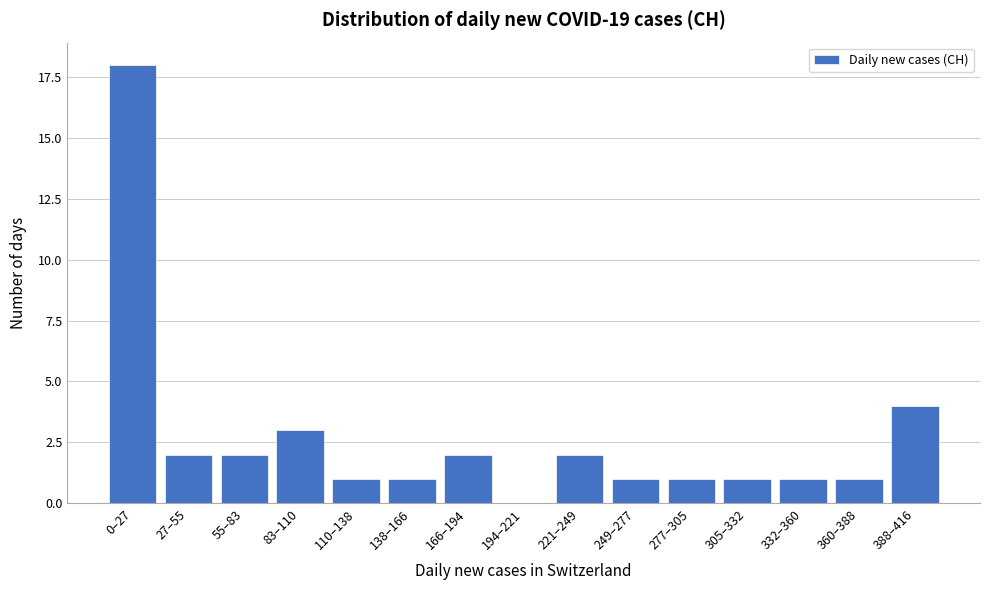

Reading right to left, transcribe all the data shown in this chart.

388–416=4	360–388=1	332–360=1	305–332=1	277–305=1	249–277=1	221–249=2	194–221=0	166–194=2	138–166=1	110–138=1	83–110=3	55–83=2	27–55=2	0–27=18